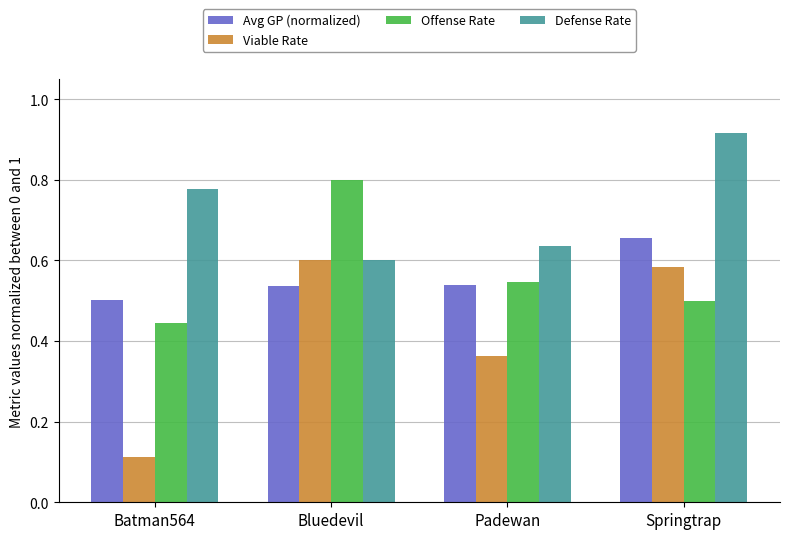

Which series has the largest total across all categories?

Defense Rate